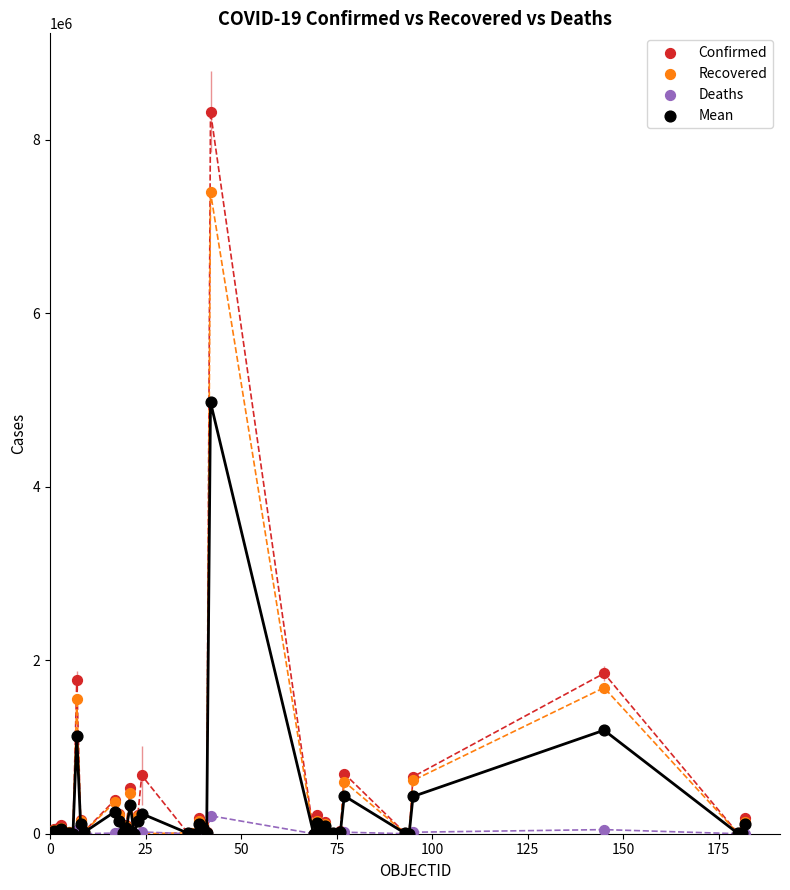

In the Confirmed series, what Y value is closest to 4162234?

1849101